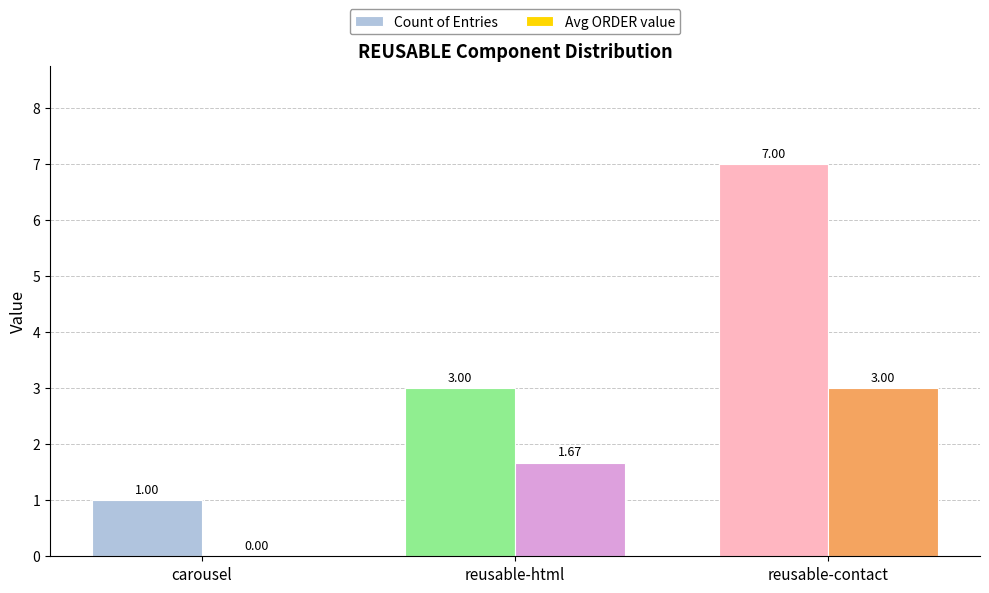

Is the value of Avg ORDER value at carousel greater than the value of Count of Entries at carousel?

No